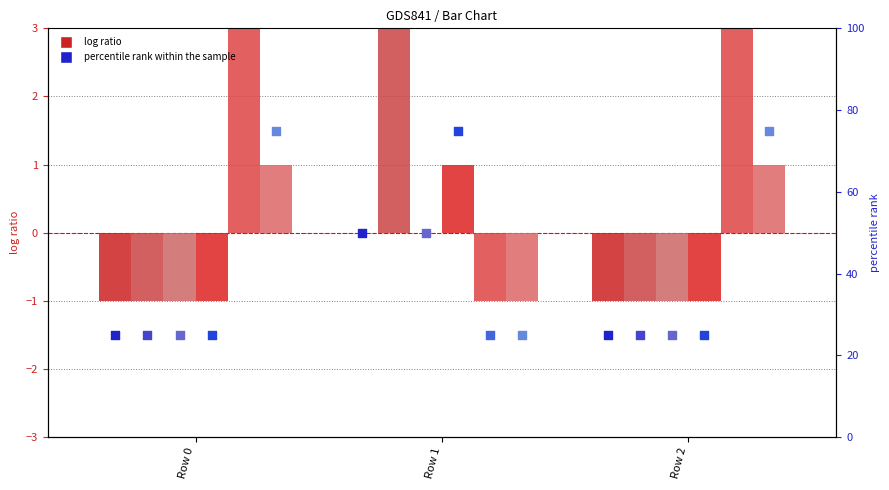

At how many categories does at least one series exceed 0?

3